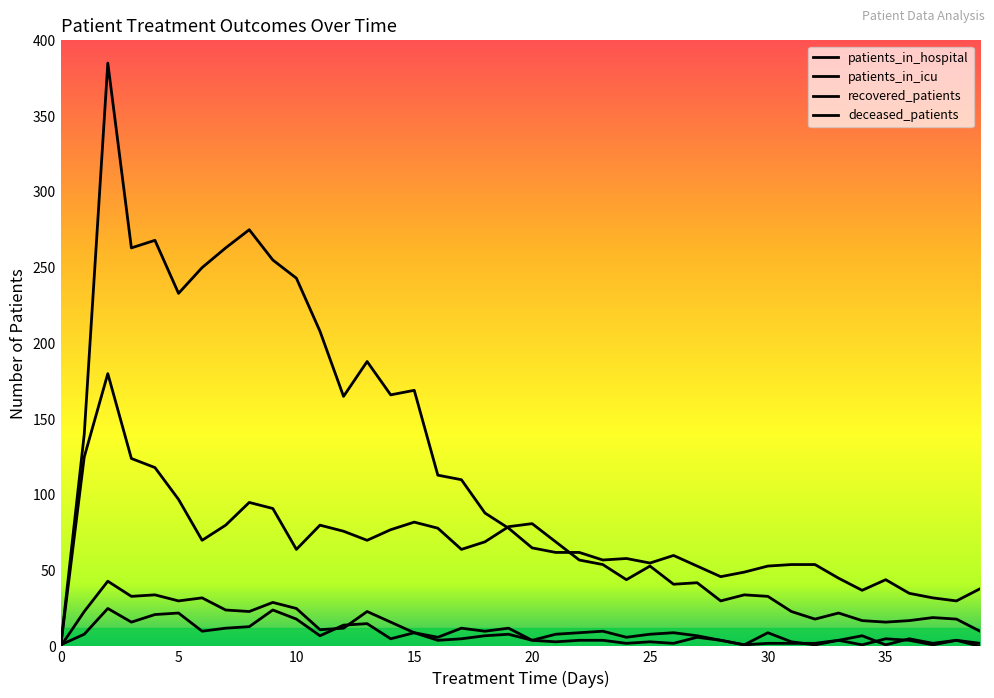

Does the chart display data point markers on the line(s)?

No